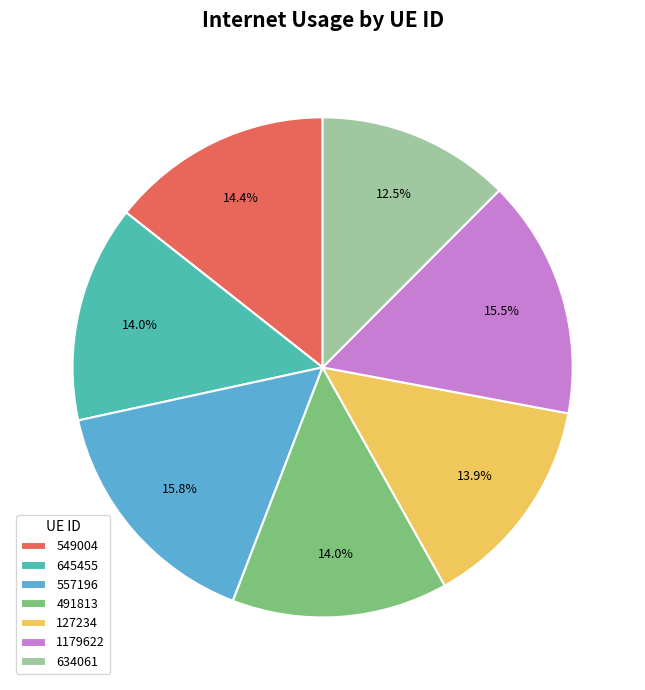

Is there any slice that represents more than half of the pie?

No